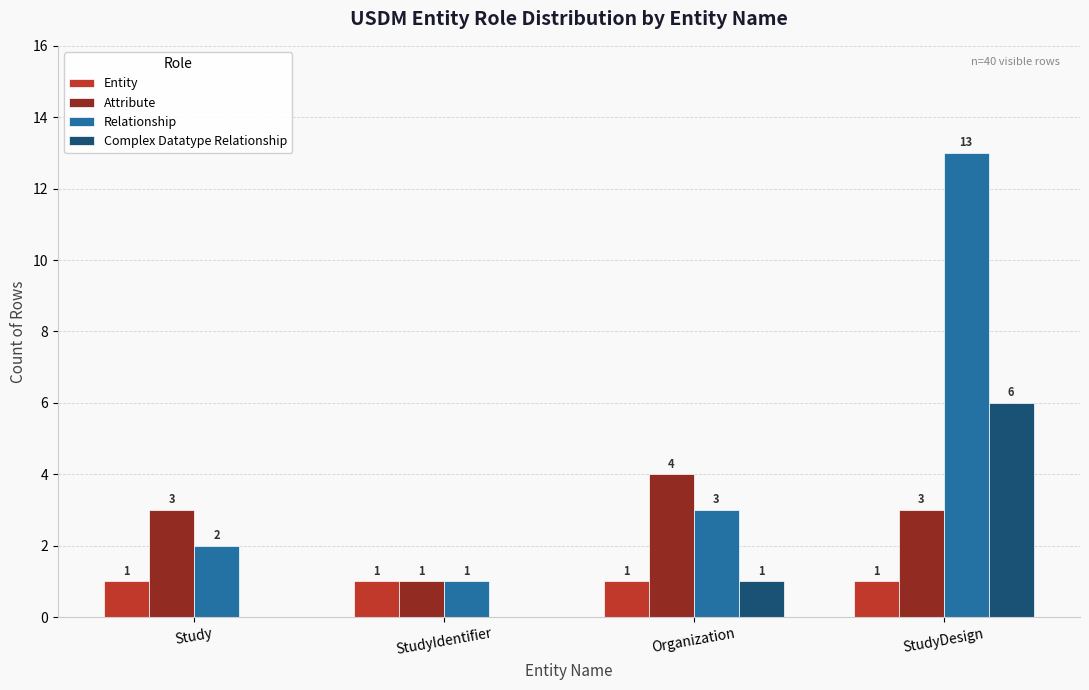

Read the Relationship value at StudyDesign, to the nearest 10.

10